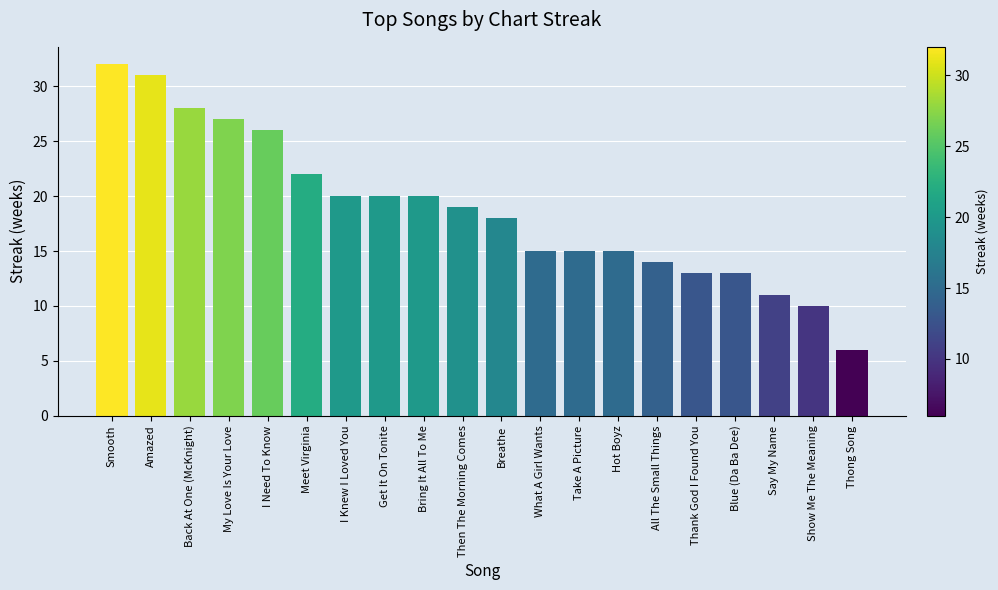

What is the value of the 9th bar from the left?

20